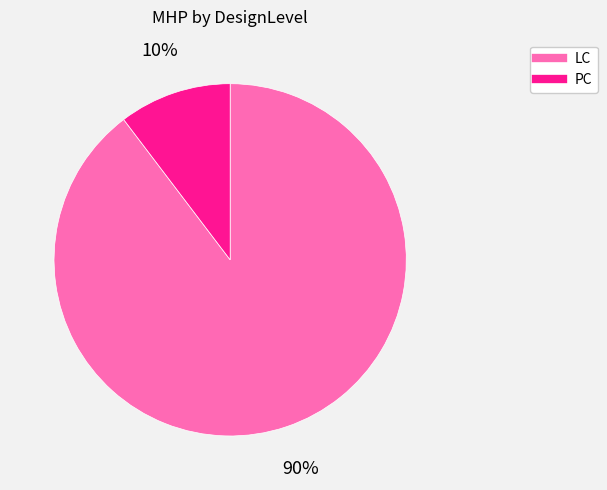

To the nearest percent, what is the average slice percentage?

50%